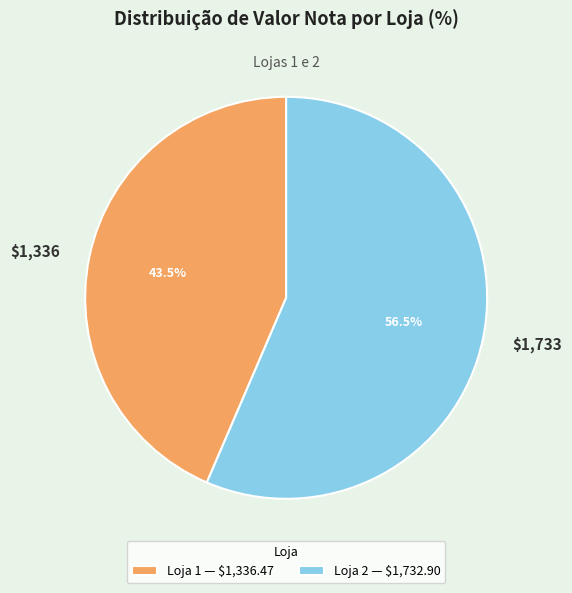

To the nearest percent, what is the difference between the largest and smallest slice percentages?

13%